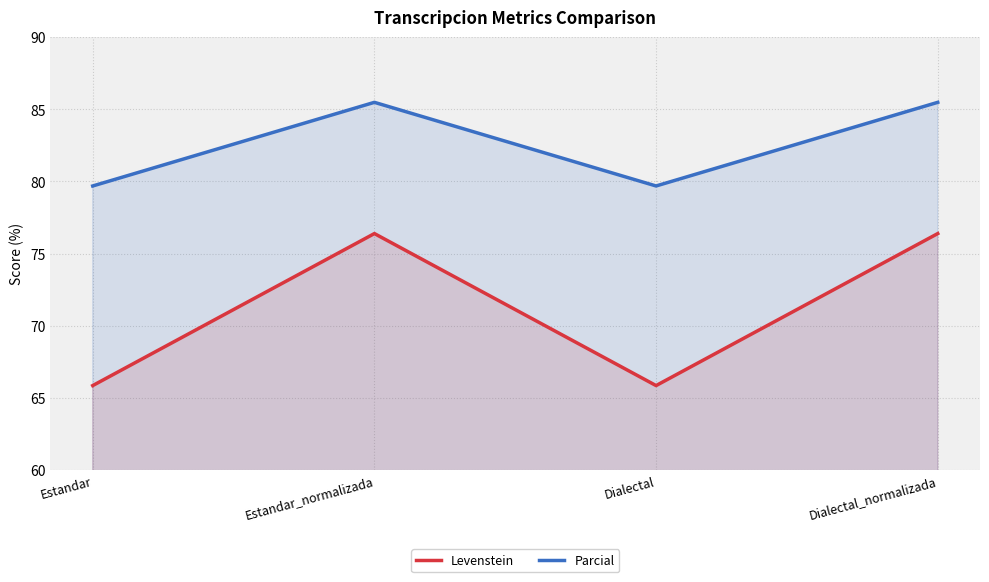

Does the chart display data point markers on the line(s)?

No